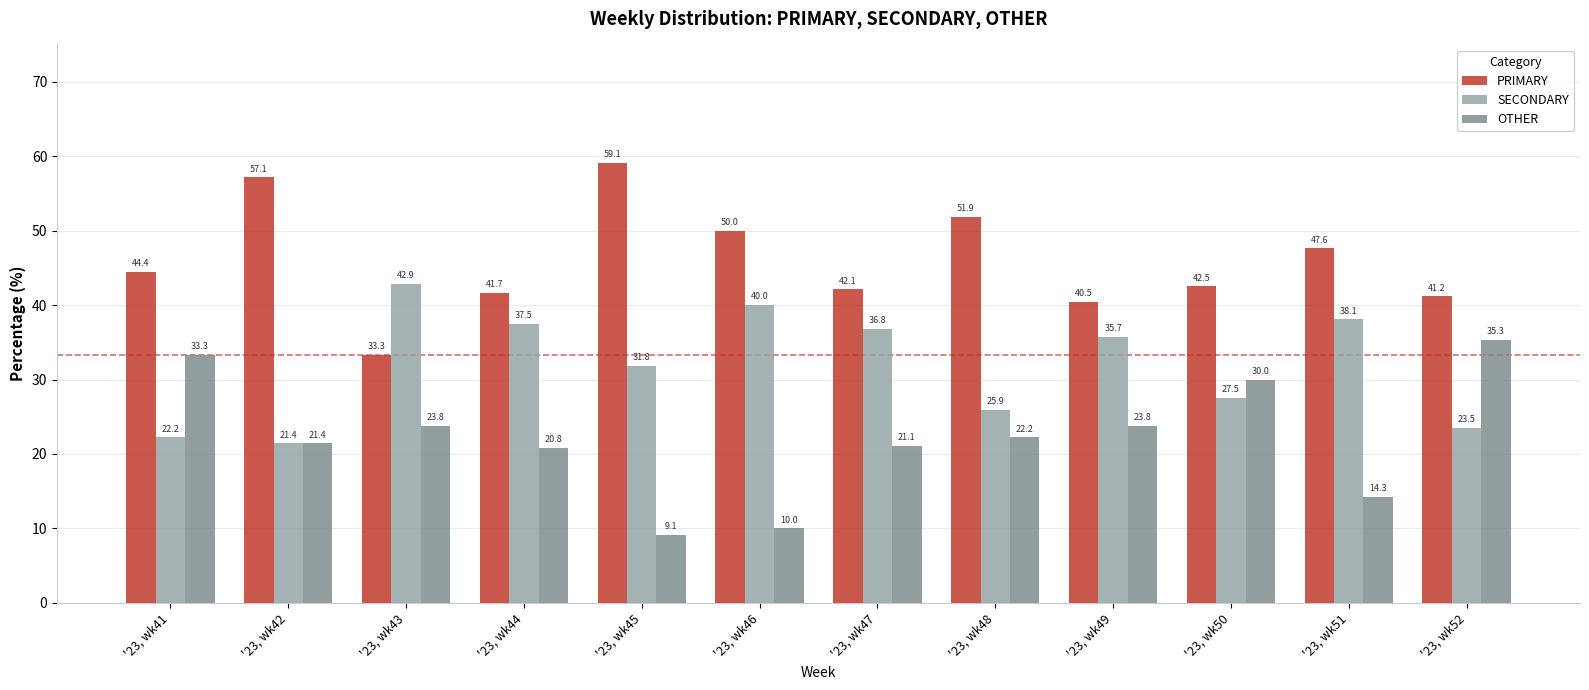

Is the value of OTHER at '23, wk46 greater than the value of PRIMARY at '23, wk41?

No